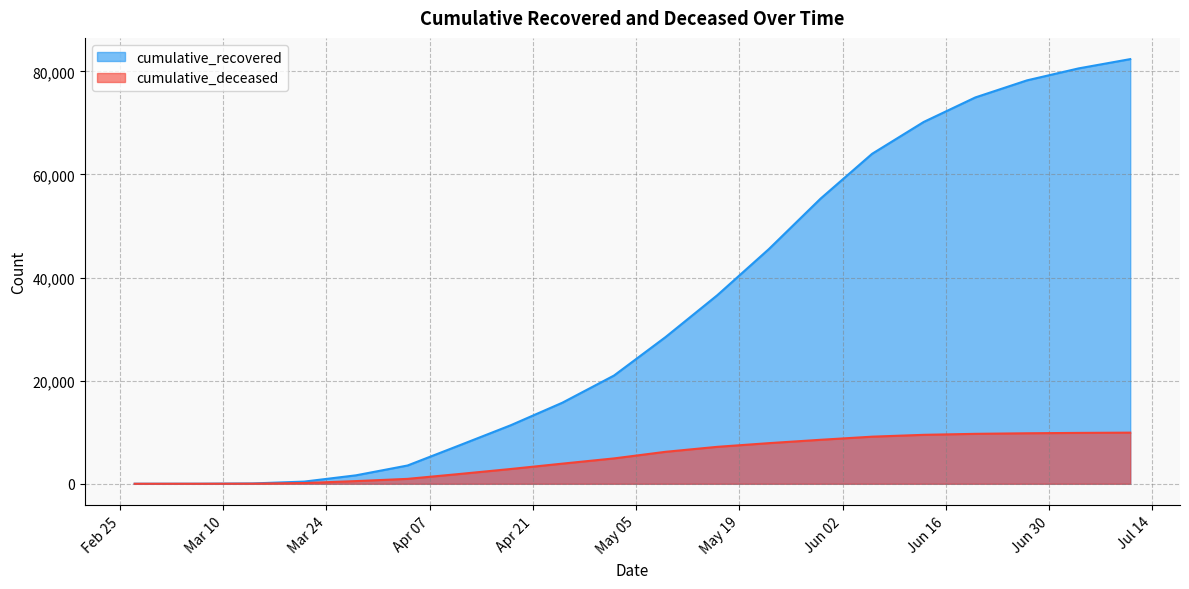

True or false: cumulative_deceased and cumulative_recovered intersect in this chart.

False